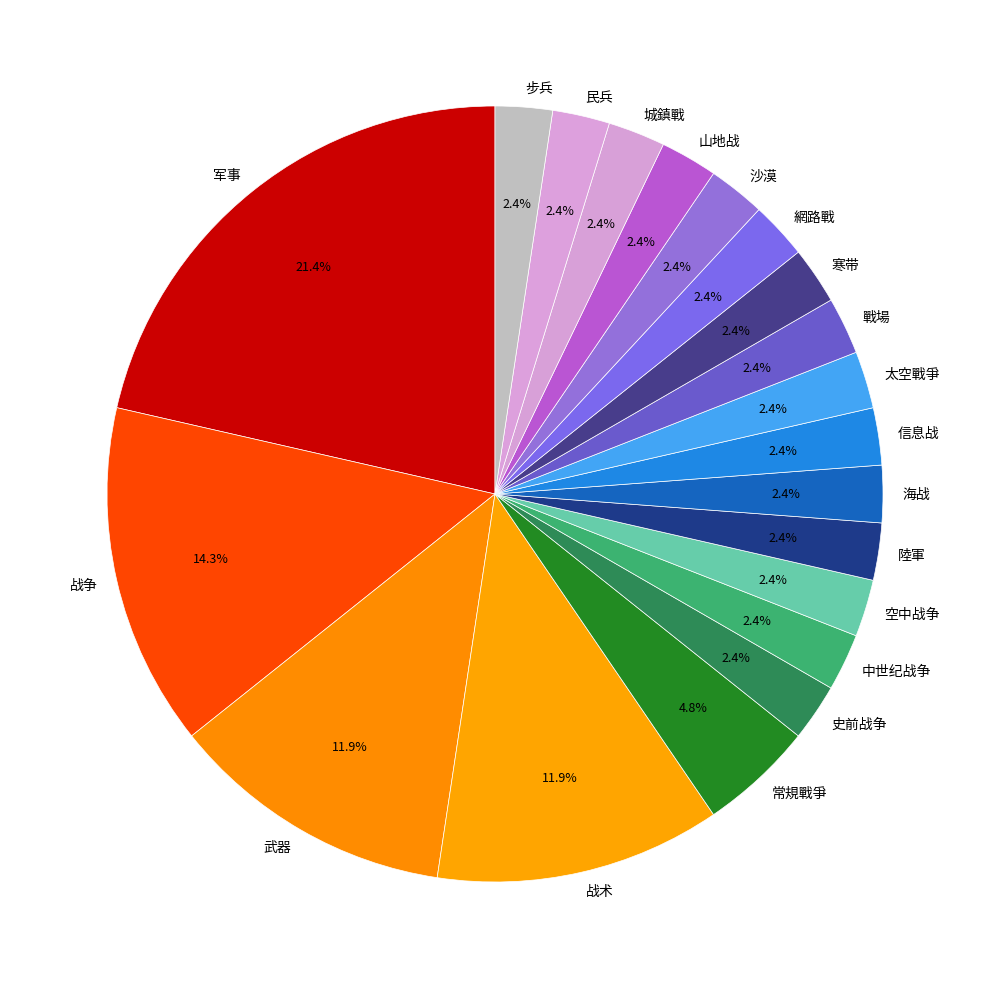

To the nearest percent, what portion does 海战 represent?

2%